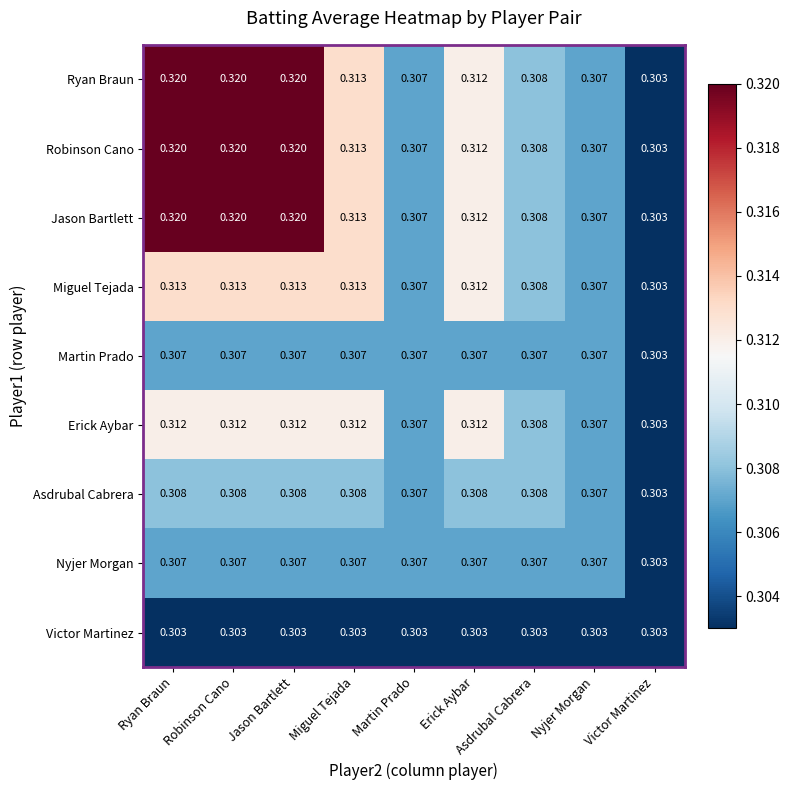

Where is Martin Prado nearest to the value 0?

Victor Martinez